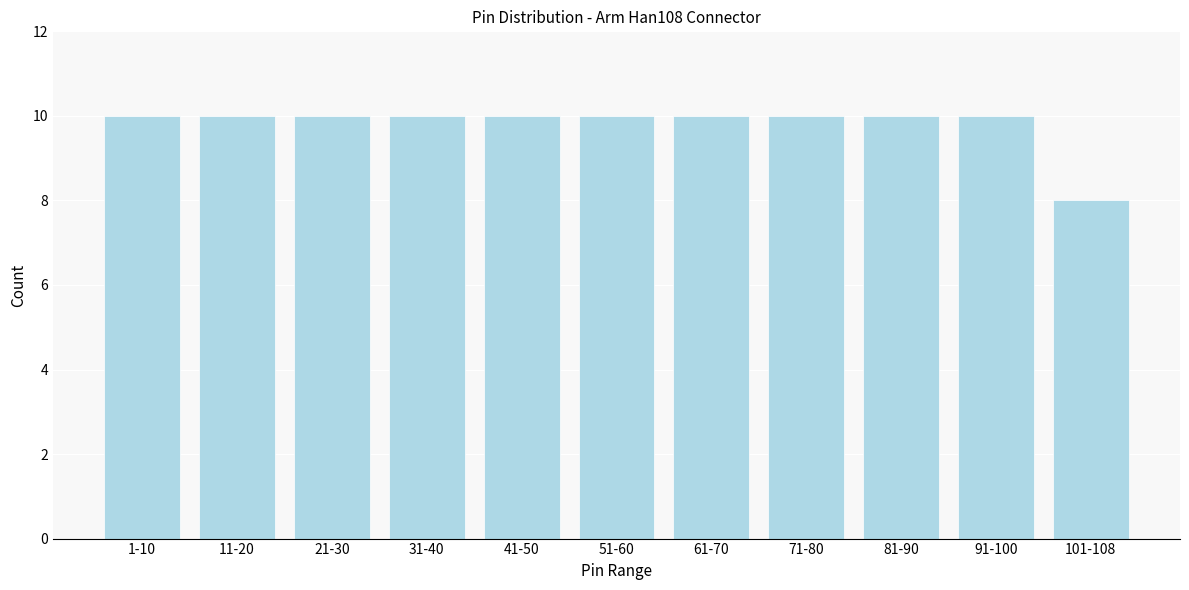

Reading left to right, transcribe all the data shown in this chart.

1-10=10	11-20=10	21-30=10	31-40=10	41-50=10	51-60=10	61-70=10	71-80=10	81-90=10	91-100=10	101-108=8